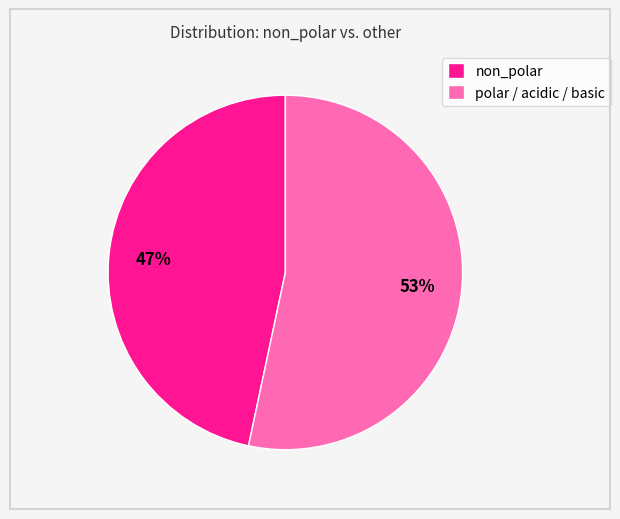

Count the number of slices in the pie.

2